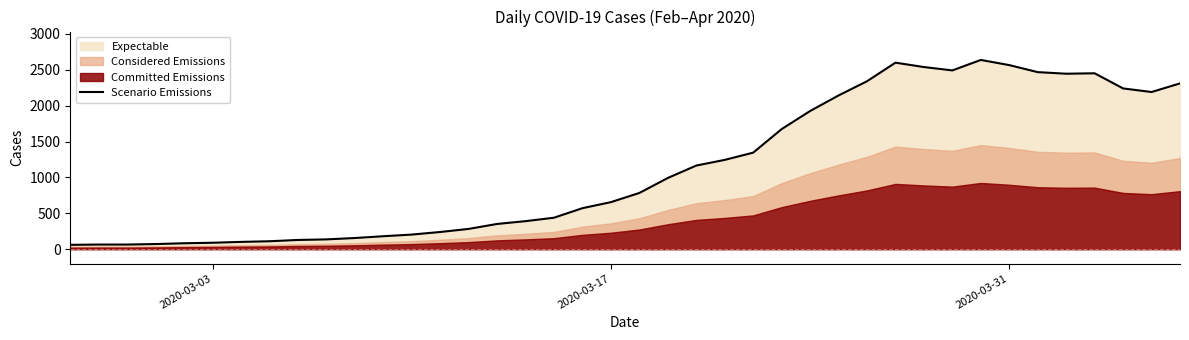

What is the highest value of the Scenario Emissions series?

2638